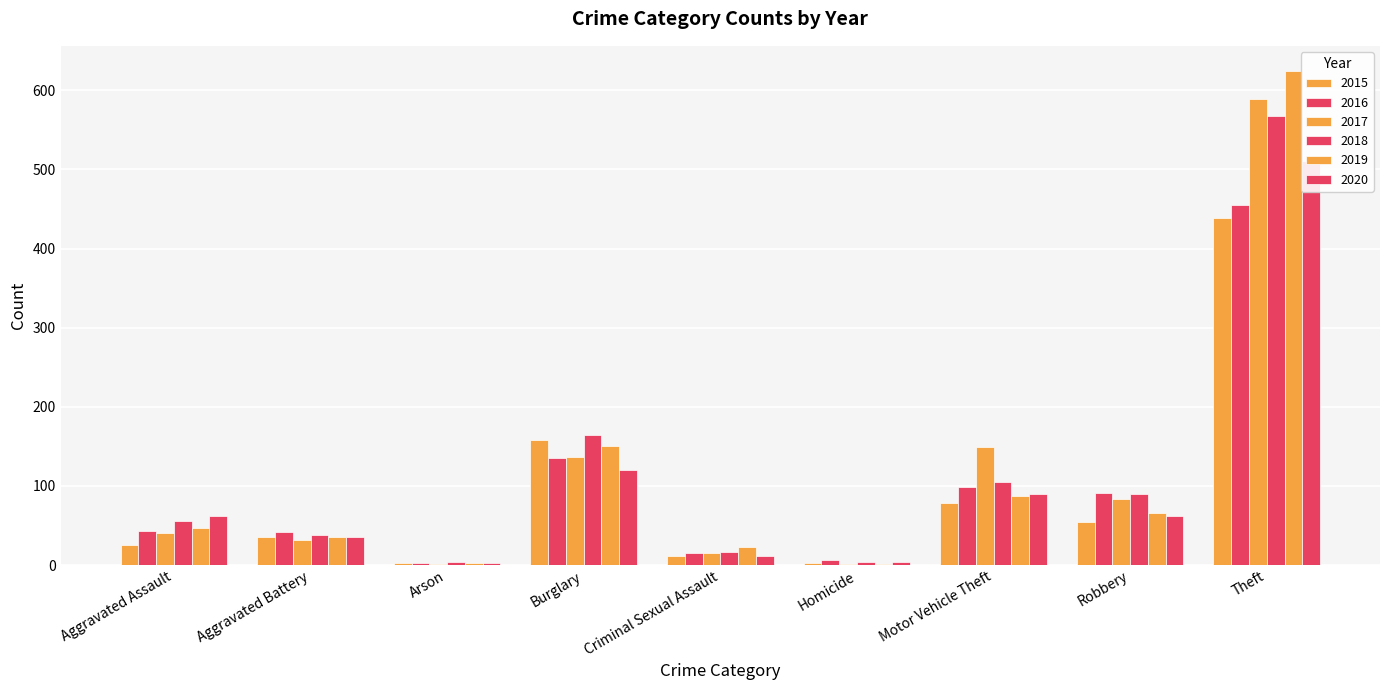

Between Motor Vehicle Theft and Burglary, which is larger?

Burglary